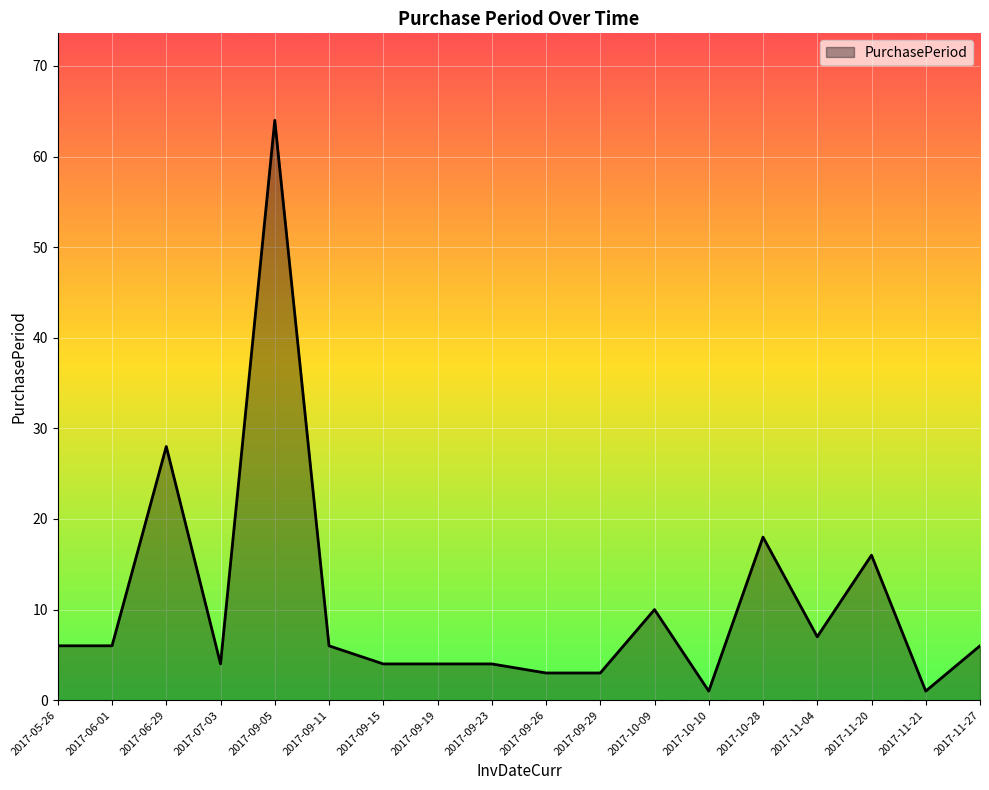

What is the greatest value displayed?

64